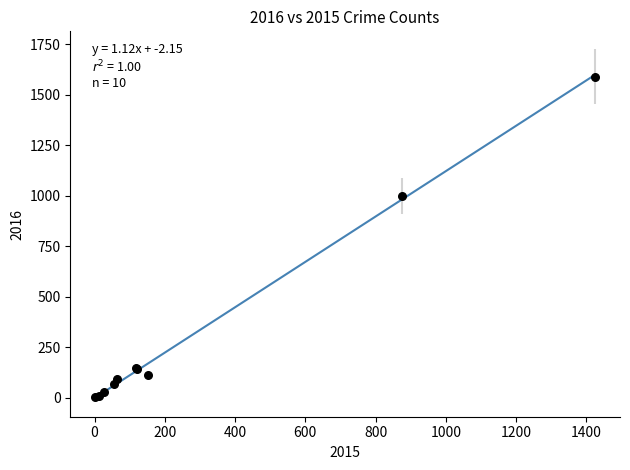

What Y value in the scatter plot is closest to 796?

999